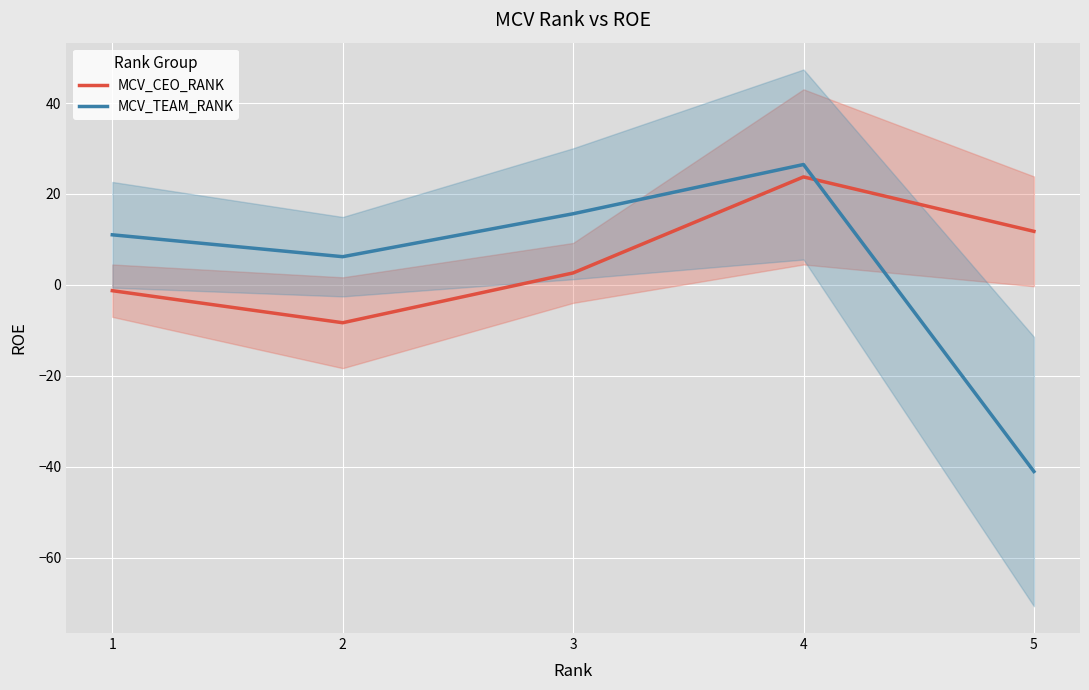

True or false: MCV_TEAM_RANK has a value of 26.5 at 4.

True